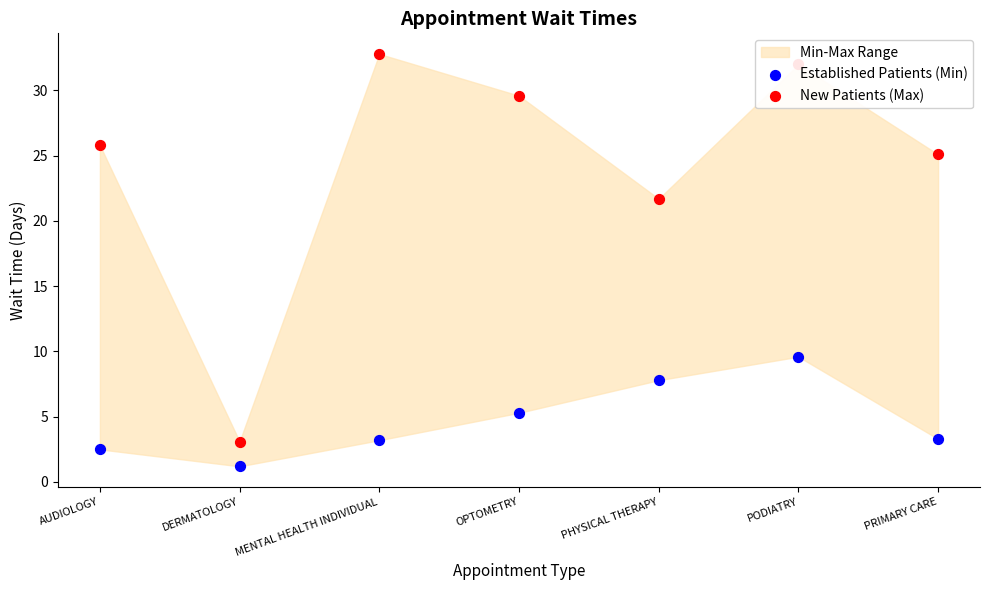

What is the total value across all series at PHYSICAL THERAPY?

29.5